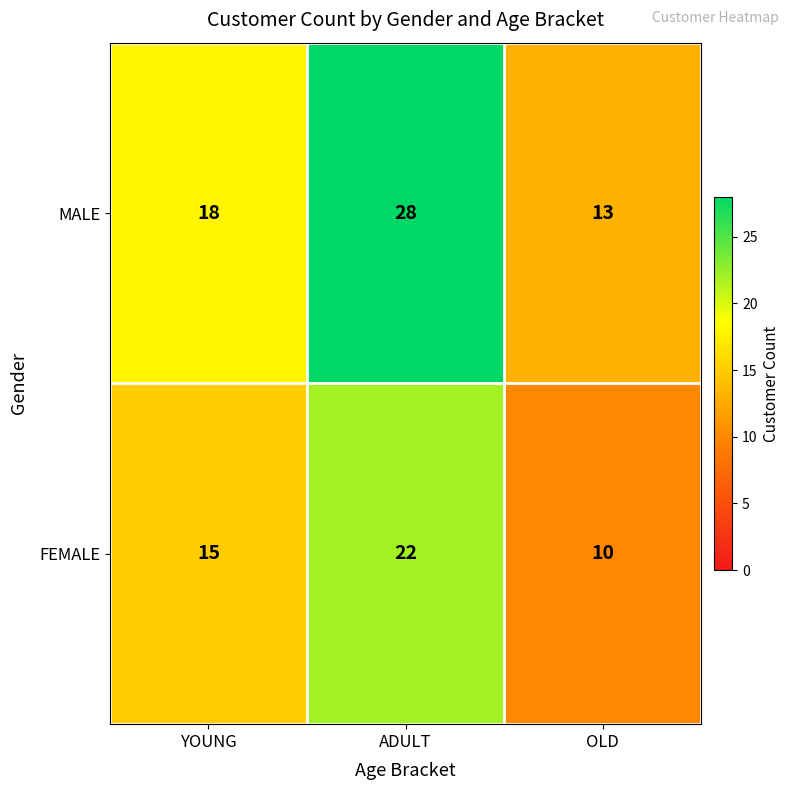

List the series in order of their overall mean, highest first.

MALE, FEMALE